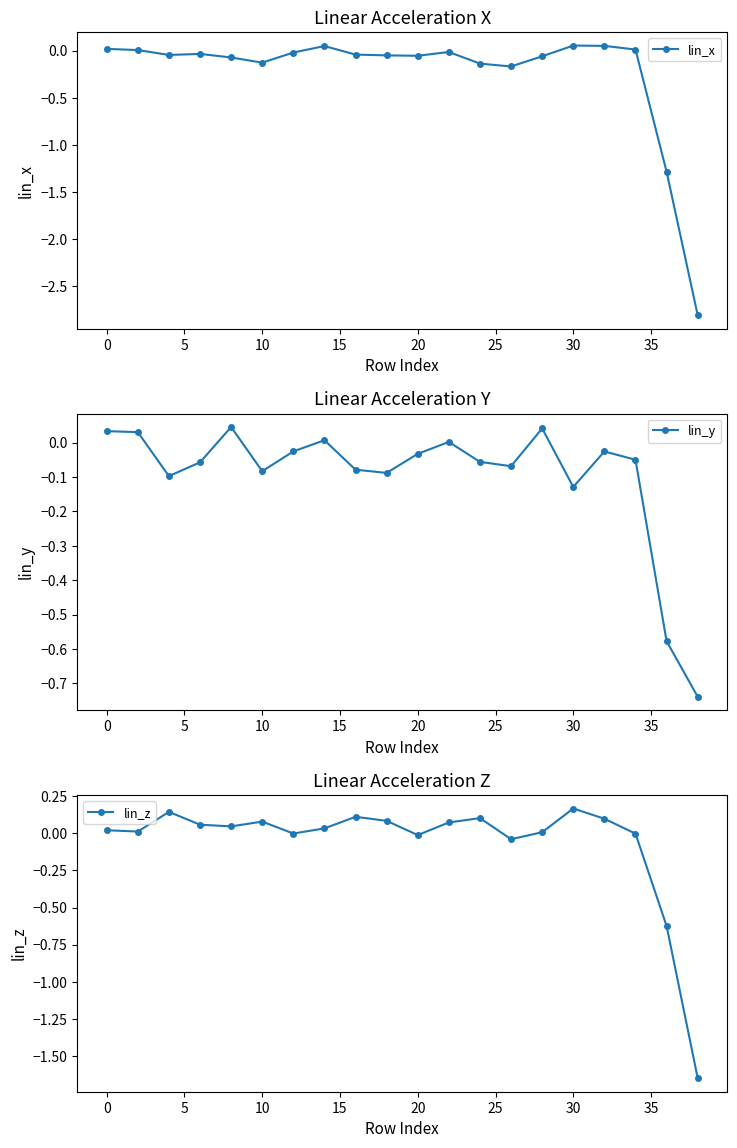

Count the number of categories in the chart.

20